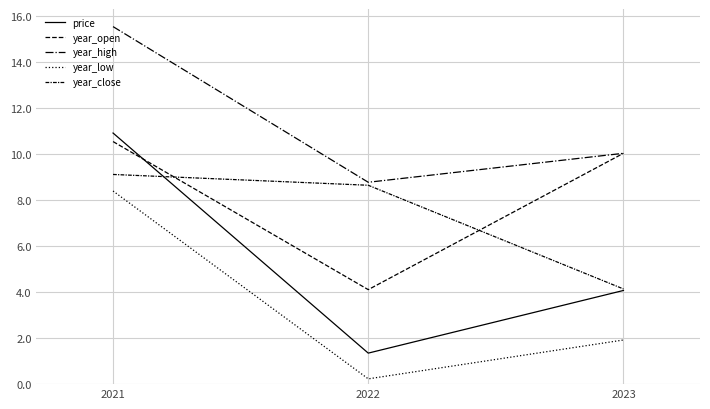

How many values in the year_high series exceed 10?

2